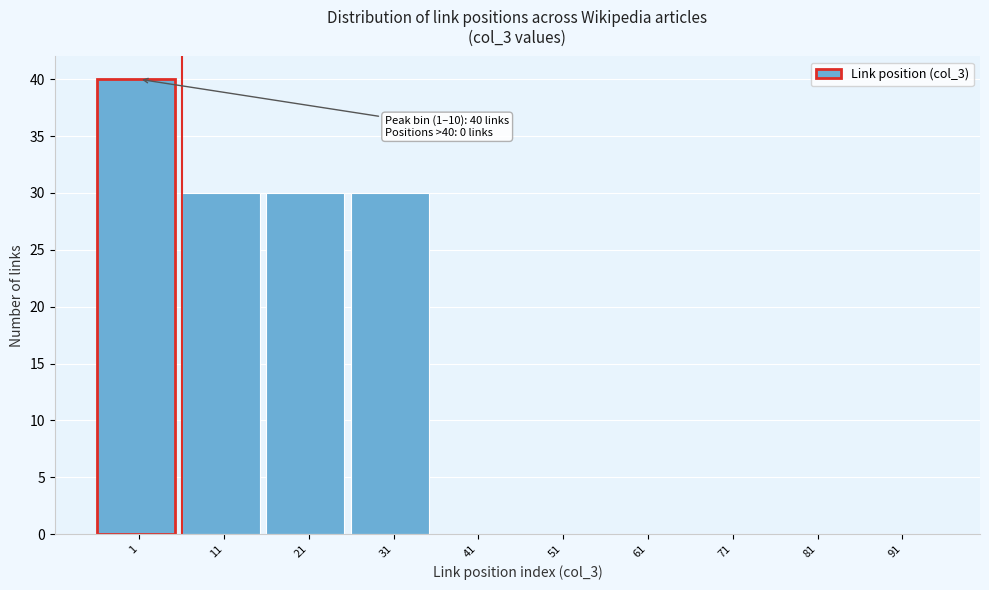

Reading right to left, extract all data points from this chart.

91=0	81=0	71=0	61=0	51=0	41=0	31=30	21=30	11=30	1=40